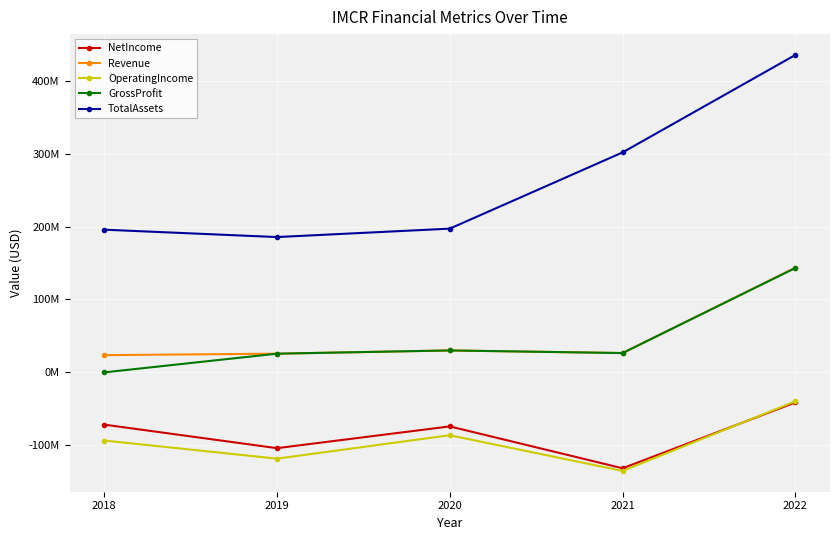

Where is the first local minimum for GrossProfit?

2021